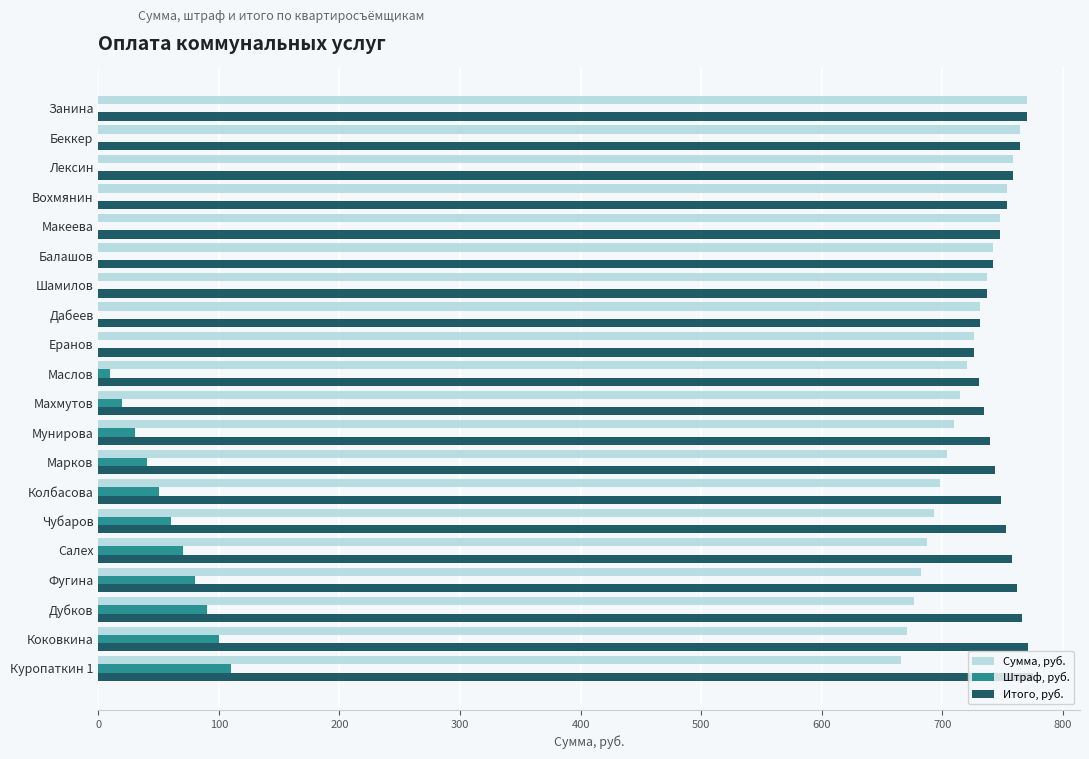

Is the value of Штраф, руб. at Дабеев greater than the value of Сумма, руб. at Салех?

No